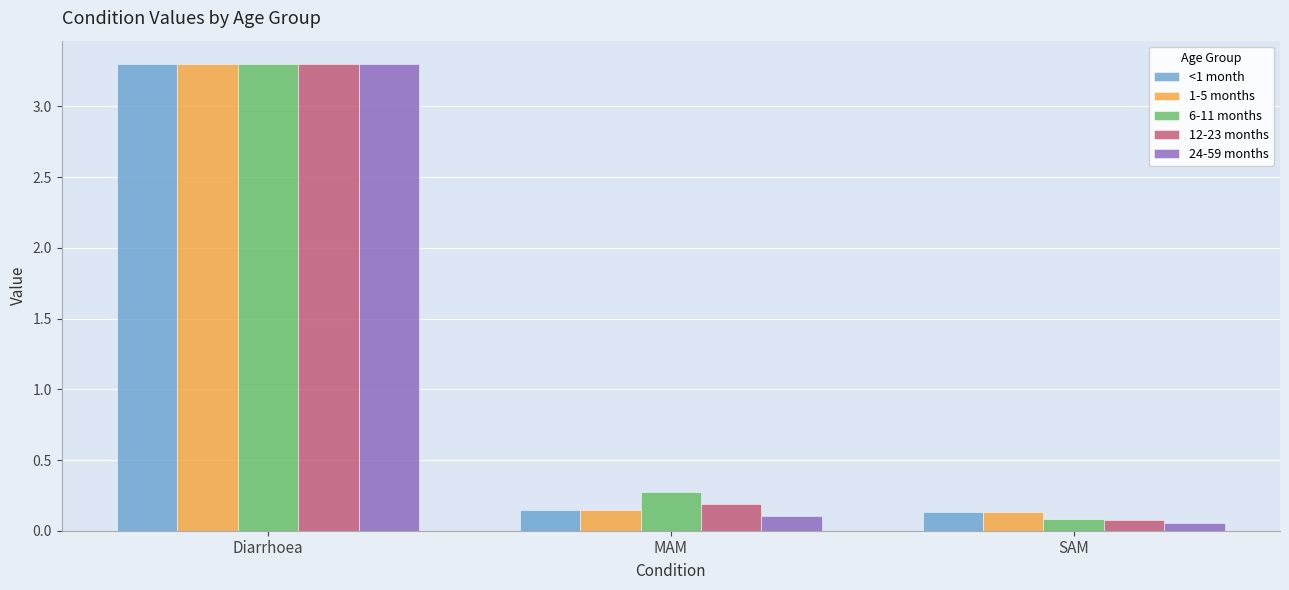

What is the label of the 1st bar from the left?

Diarrhoea